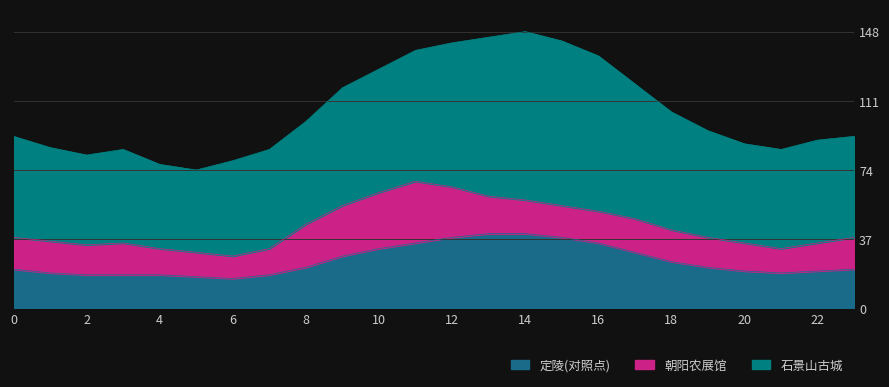

How many interior local peaks does the 石景山古城 series have?

2